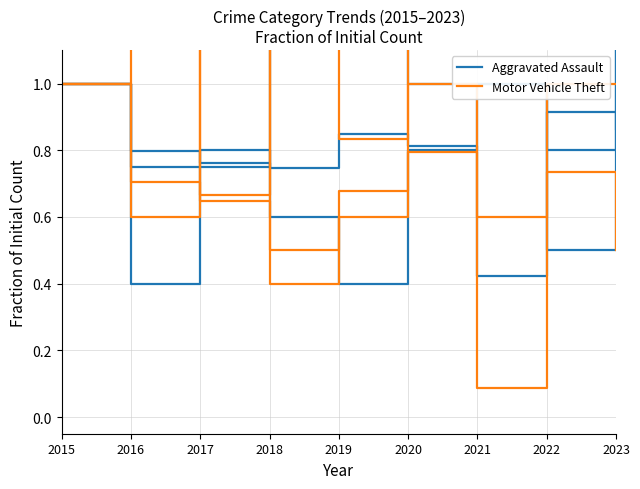

What are all the series names shown in the legend?

Aggravated Assault, Motor Vehicle Theft